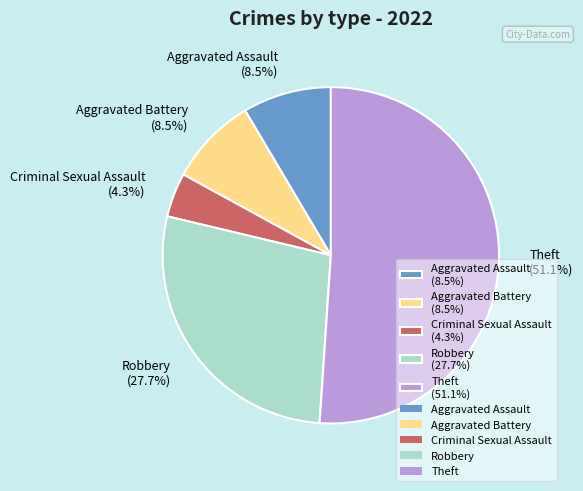

What is the majority slice?

Theft